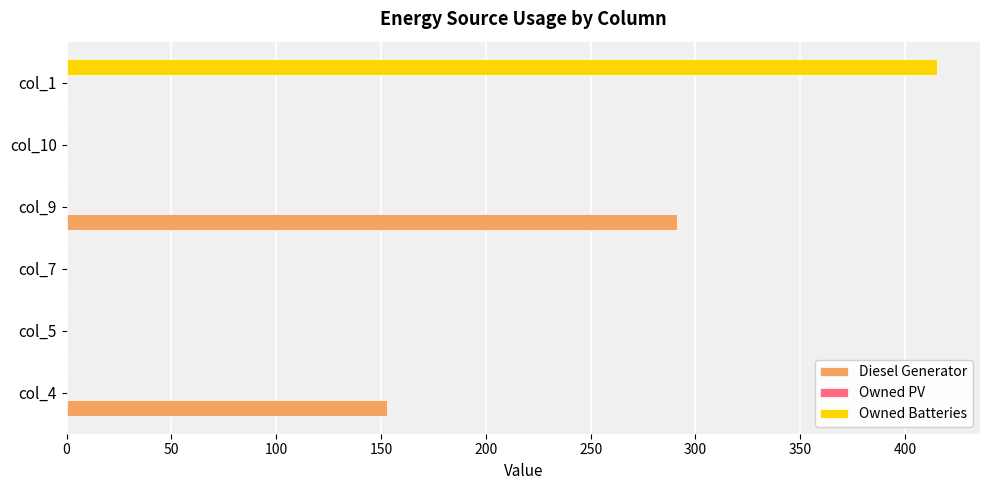

What is the sum of all Owned Batteries values?

415